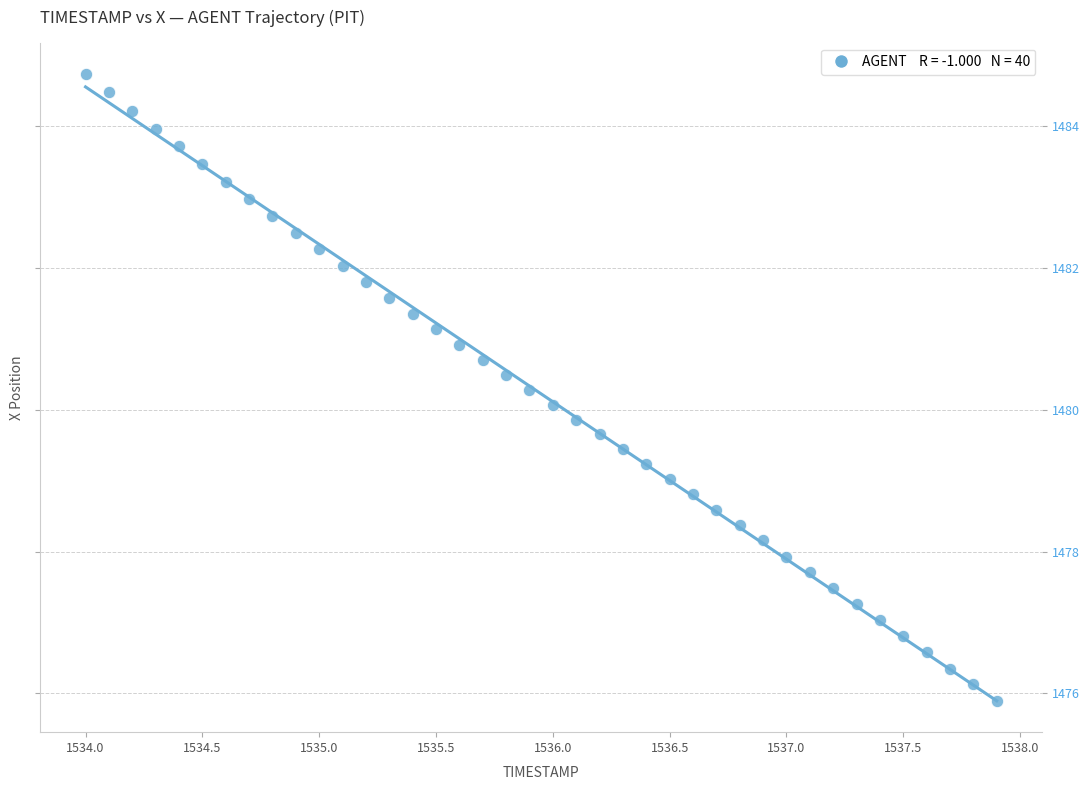

What is the range of X values (max minus min)?

3.9